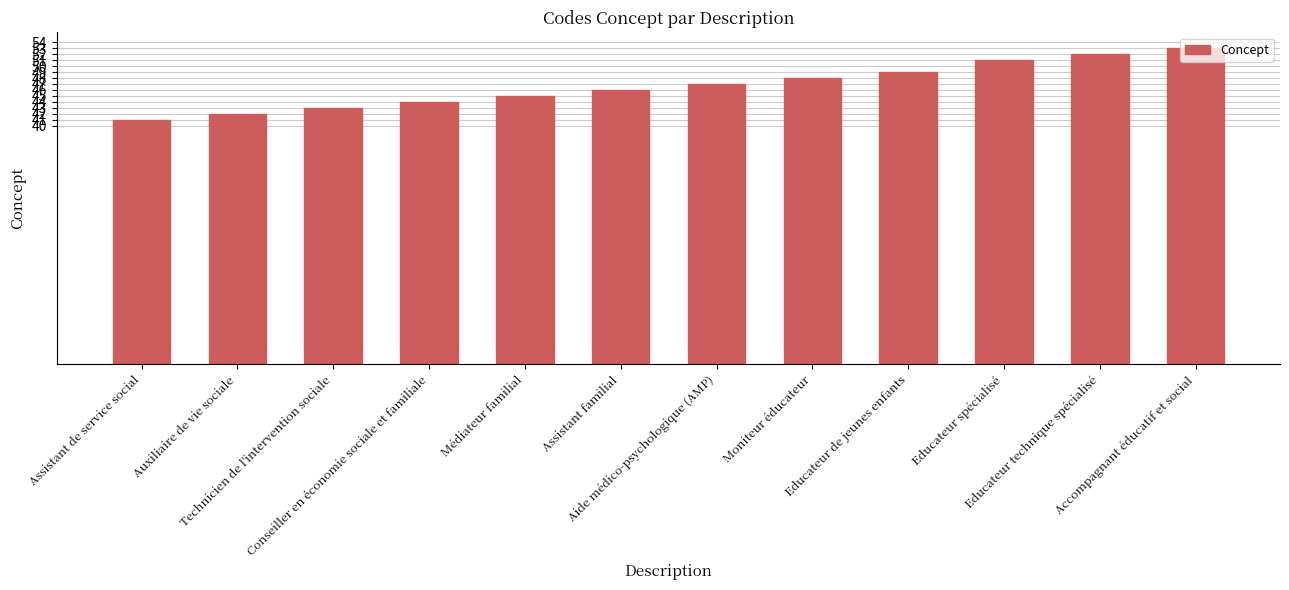

Reading left to right, transcribe all the data shown in this chart.

41	42	43	44	45	46	47	48	49	51	52	53